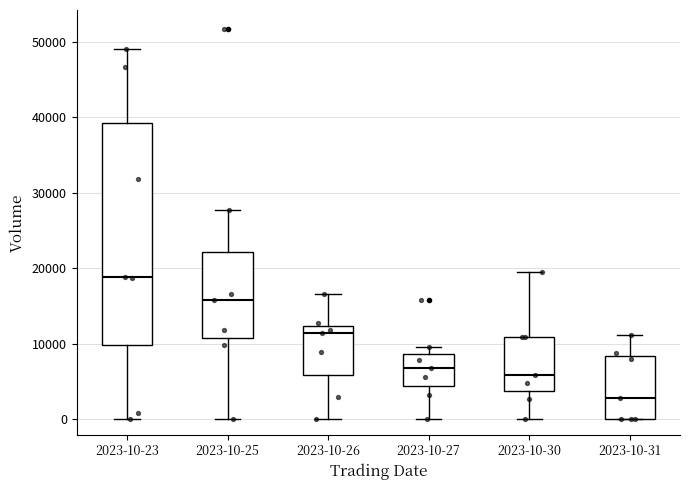

Reading left to right, transcribe this box plot: for each box, give where its median line is, the range the box spans, and where its two whiskers end, as read against the y-axis. The values are not printed on the chart, so give them approximately, as read against the axis.

2023-10-23: median 19000, box 10000 to 39000, whiskers 0 to 49000
2023-10-25: median 16000, box 11000 to 22000, whiskers 0 to 28000
2023-10-26: median 11000, box 6000 to 12000, whiskers 0 to 17000
2023-10-27: median 7000, box 4000 to 9000, whiskers 0 to 10000
2023-10-30: median 6000, box 4000 to 11000, whiskers 0 to 19000
2023-10-31: median 3000, box 0 to 8000, whiskers 0 to 11000